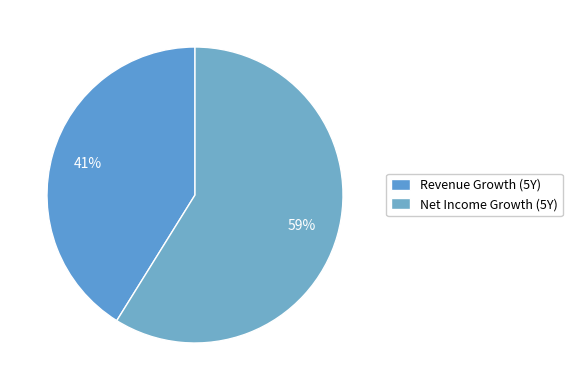

How many segments does this pie chart have?

2